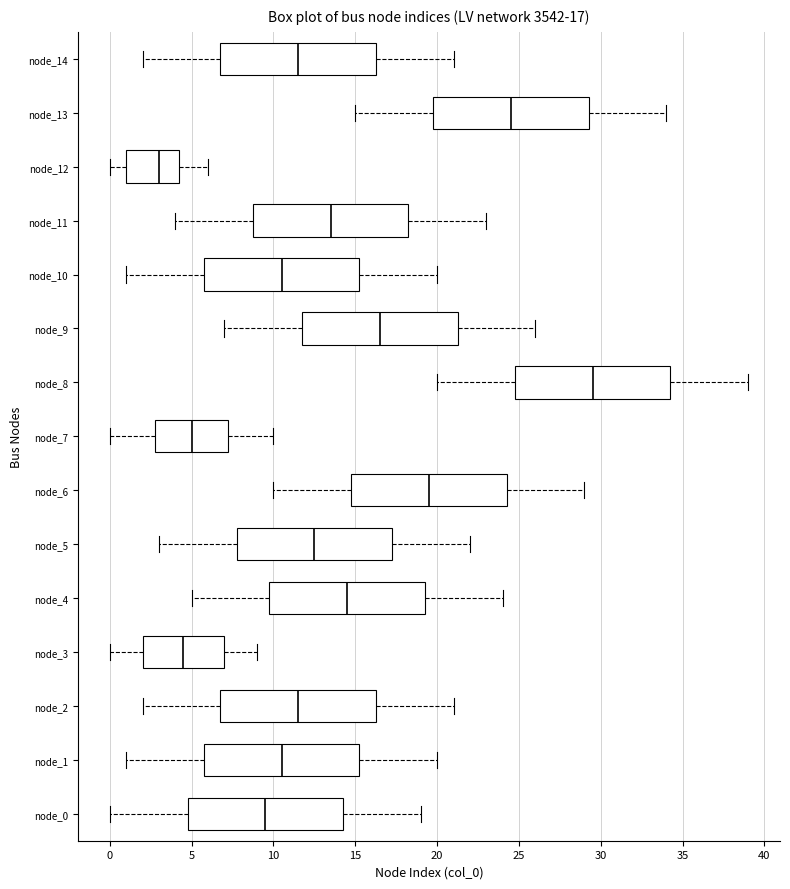

Which box has the furthest to the right median line?

node_8